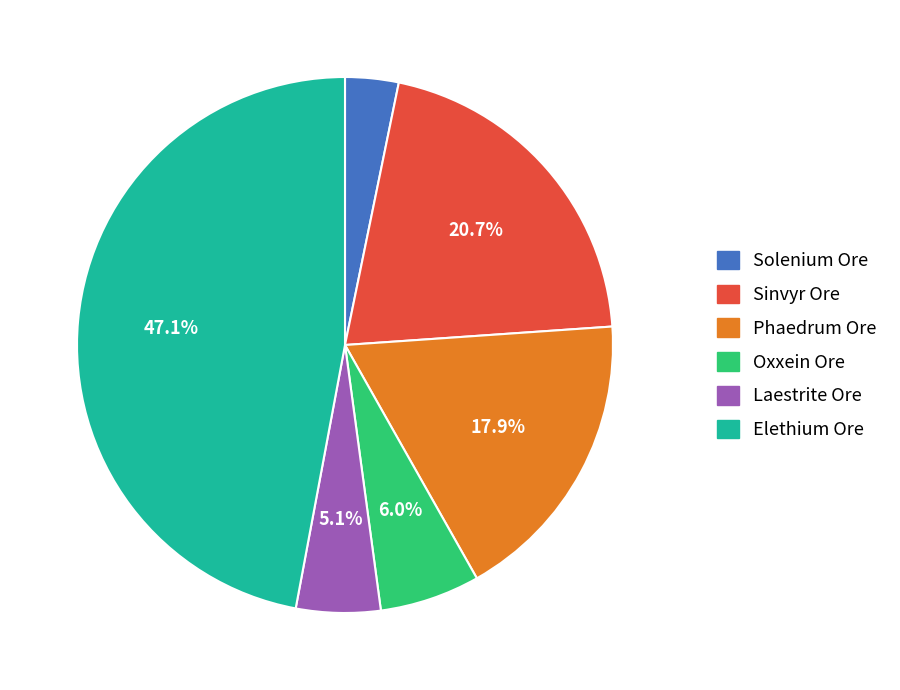

To the nearest percent, what percentage of the pie is Sinvyr Ore?

21%